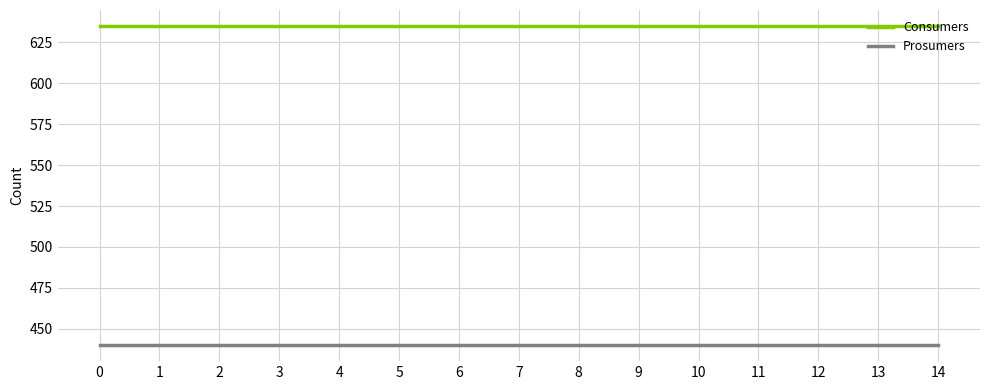

List the series in order of their peak value, highest first.

Consumers, Prosumers